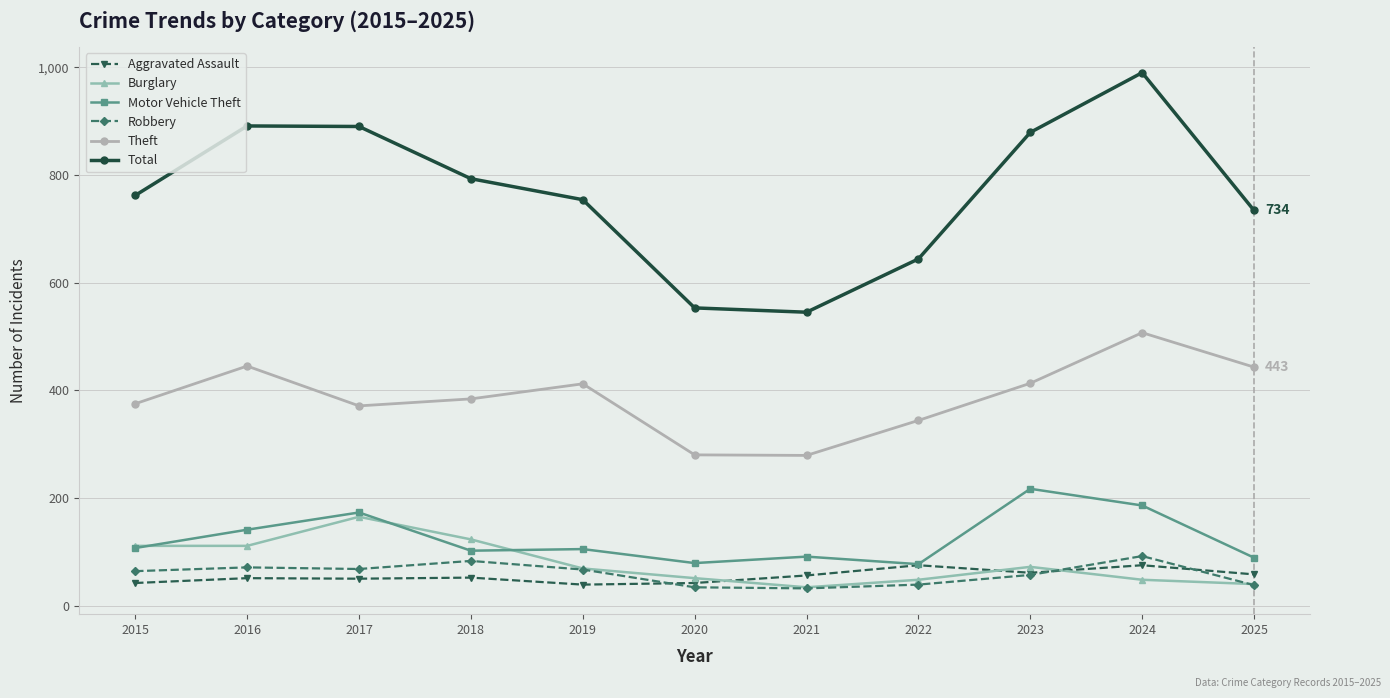

True or false: Theft has more than 1 interior local peaks.

True